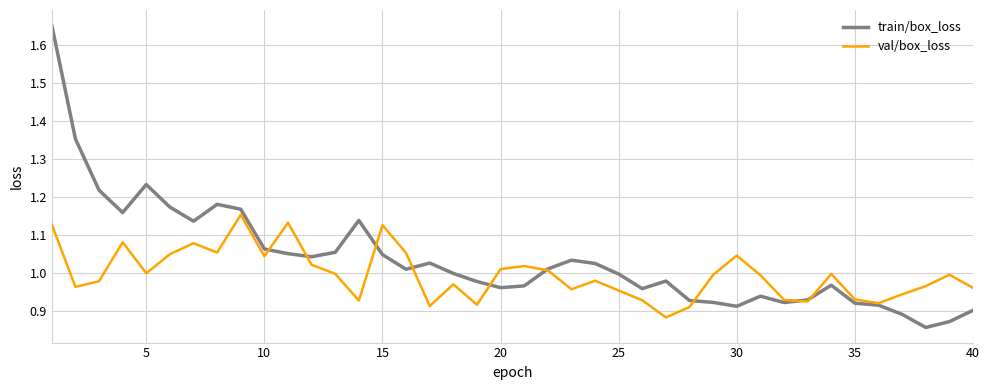

True or false: val/box_loss and train/box_loss intersect in this chart.

True